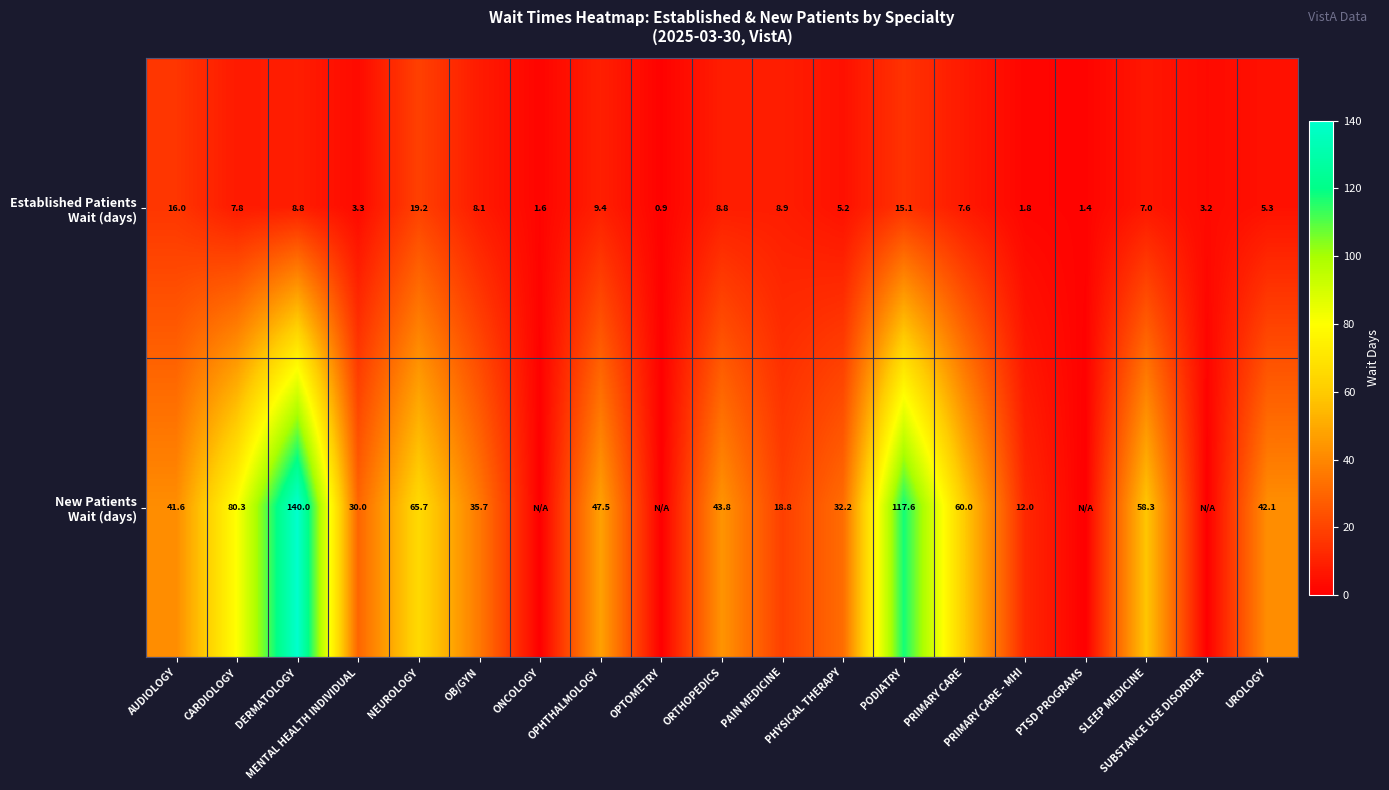

What is the difference between the highest and lowest values at SUBSTANCE USE DISORDER?

3.2